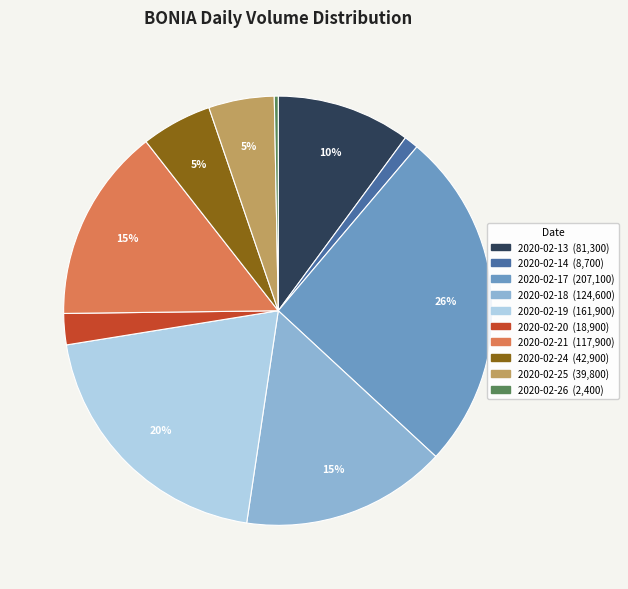

Count the number of slices in the pie.

10